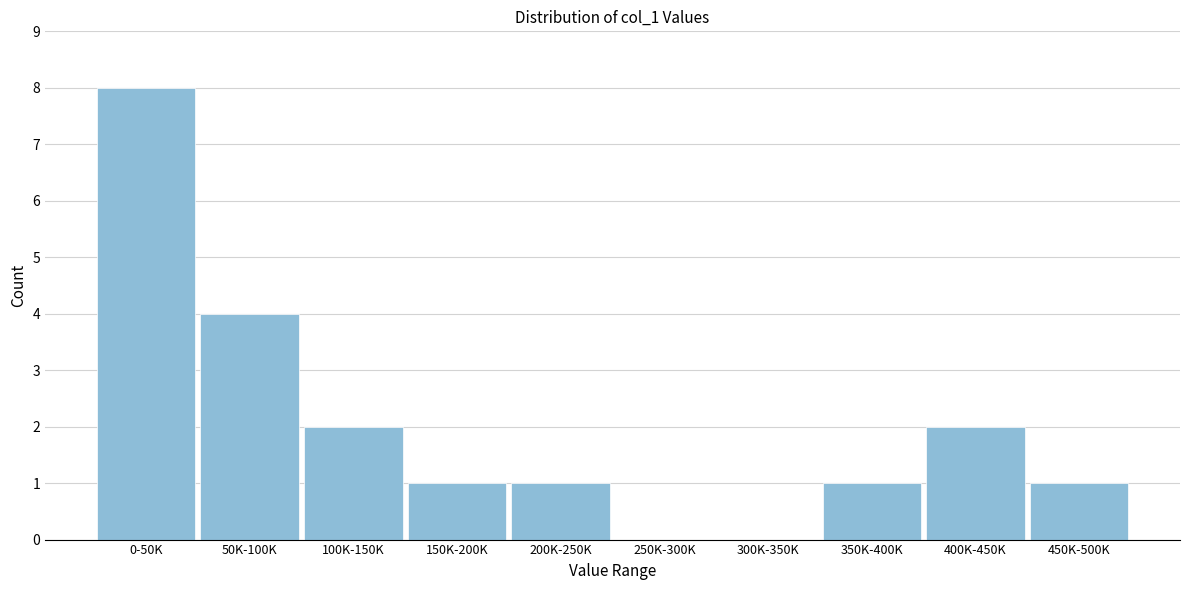

Reading left to right, transcribe all the data shown in this chart.

0-50K=8	50K-100K=4	100K-150K=2	150K-200K=1	200K-250K=1	250K-300K=0	300K-350K=0	350K-400K=1	400K-450K=2	450K-500K=1